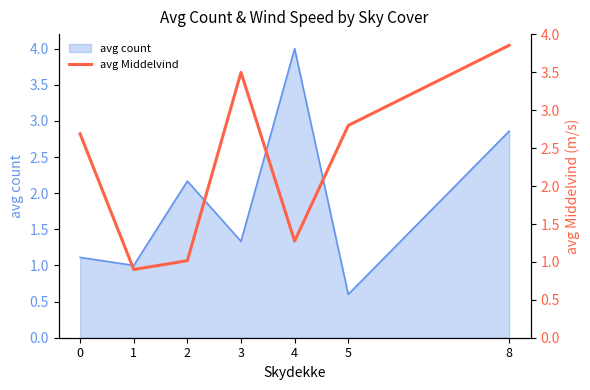

How many lines are shown in the chart?

1